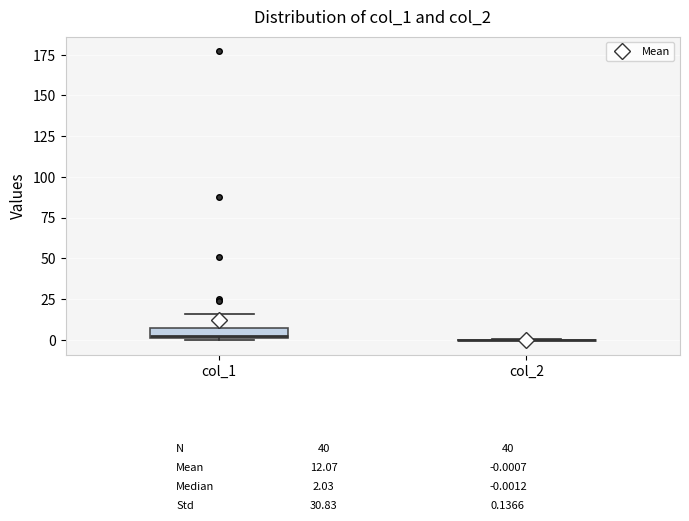

Which box is the tallest, from its lower edge to its upper edge?

col_1